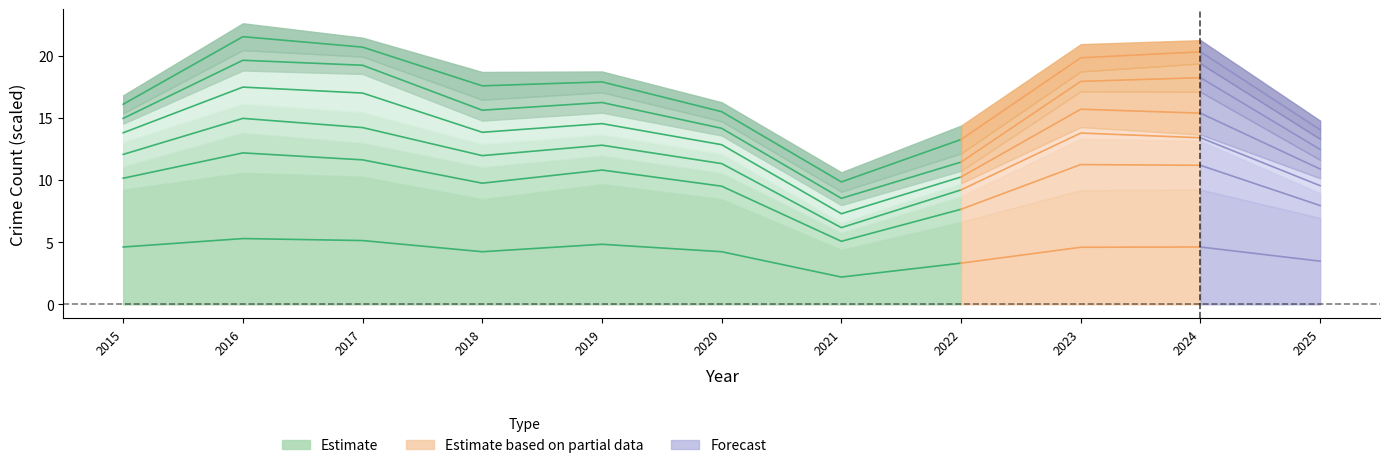

Read the value at 2021.

2.2